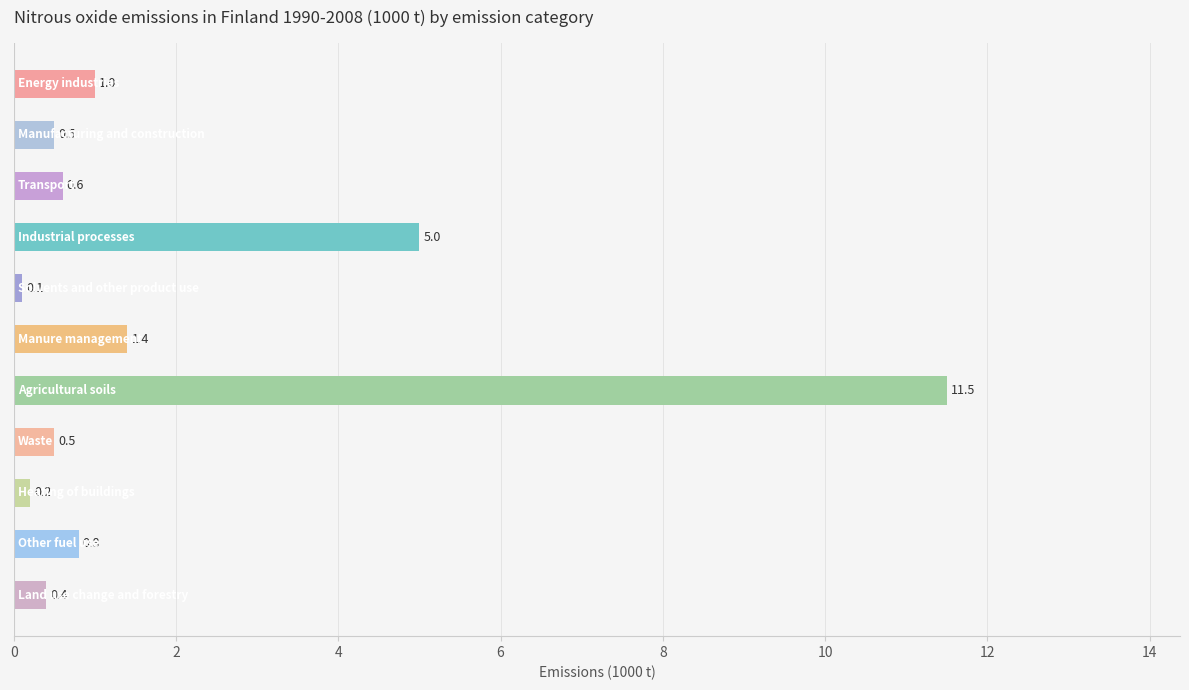

What is the average value?

2.0